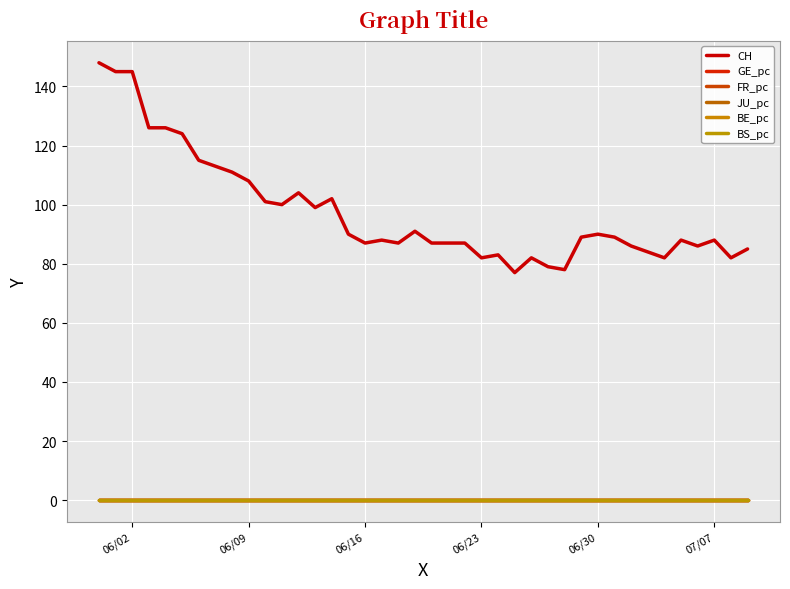

Does the chart have visible grid lines?

Yes